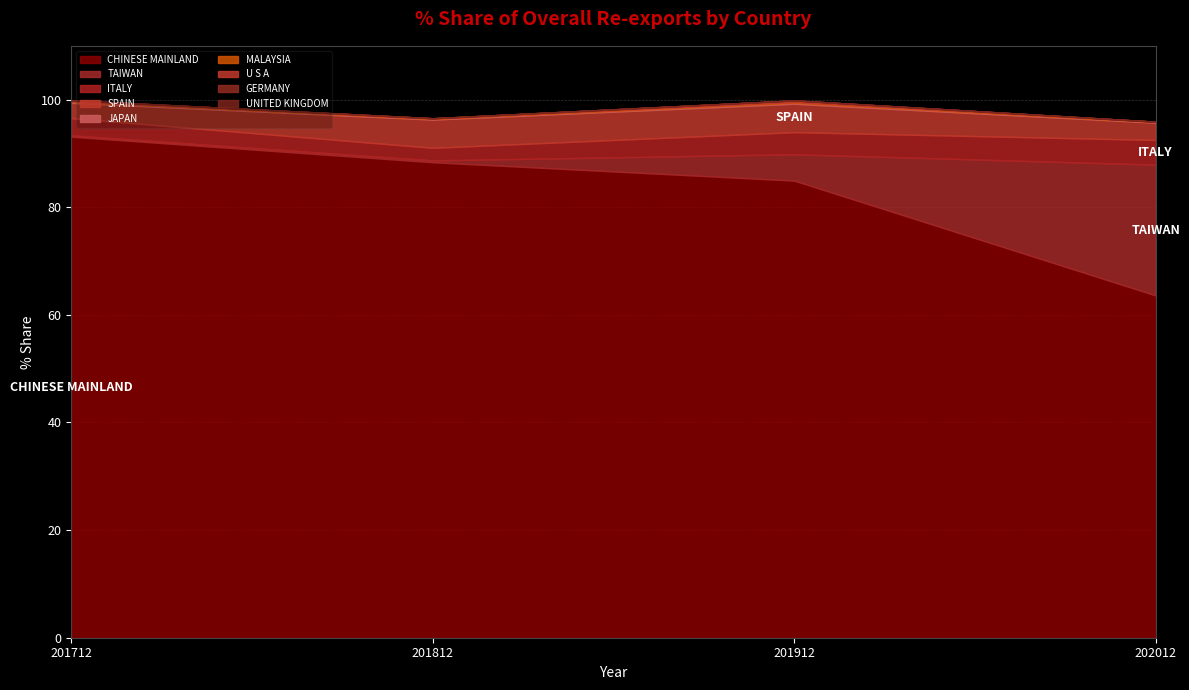

At which label does CHINESE MAINLAND reach its peak?

201712